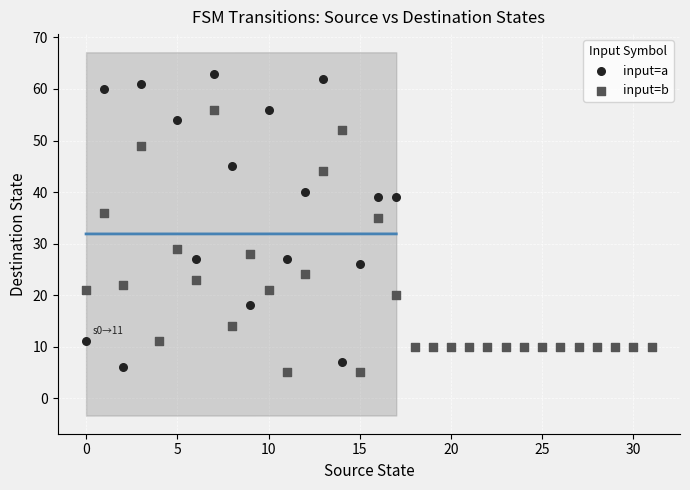

Which series has the largest Y range (max minus min)?

input=a